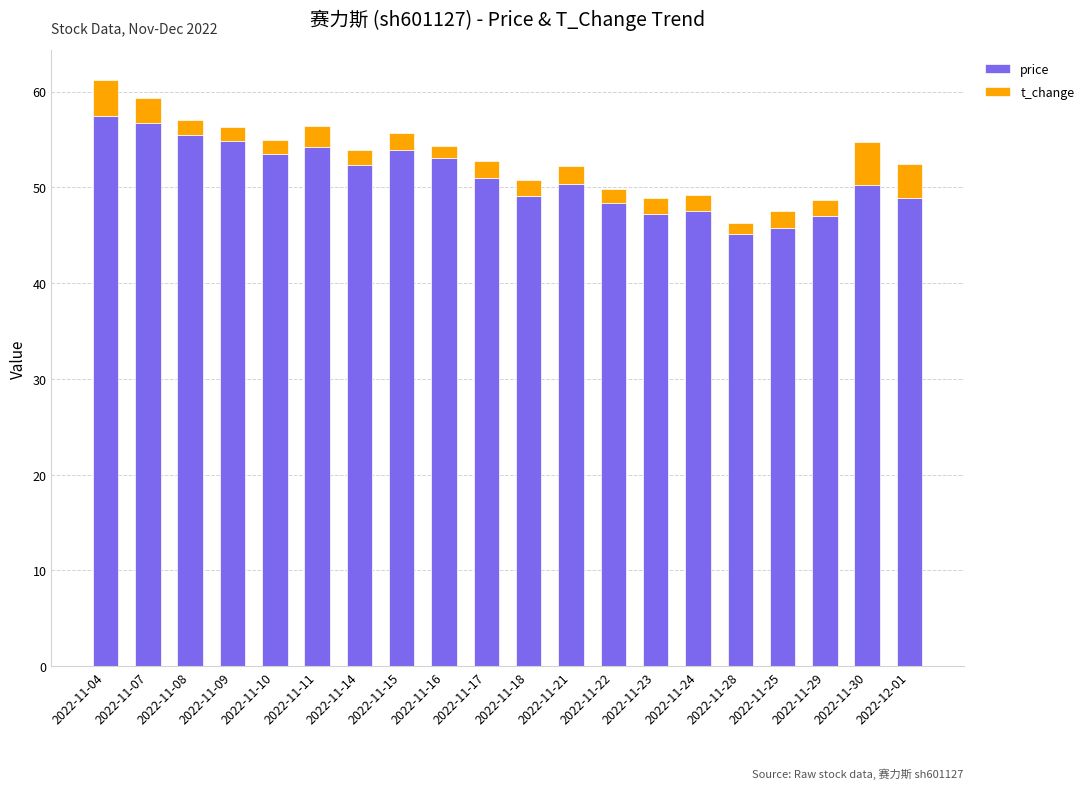

What is the highest value of the price series?

57.4